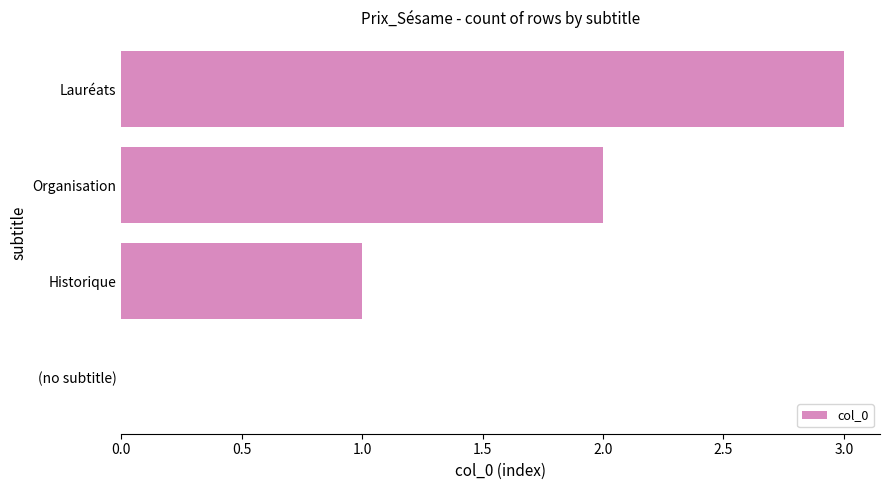

What is the change in value from (no subtitle) to Lauréats?

+3